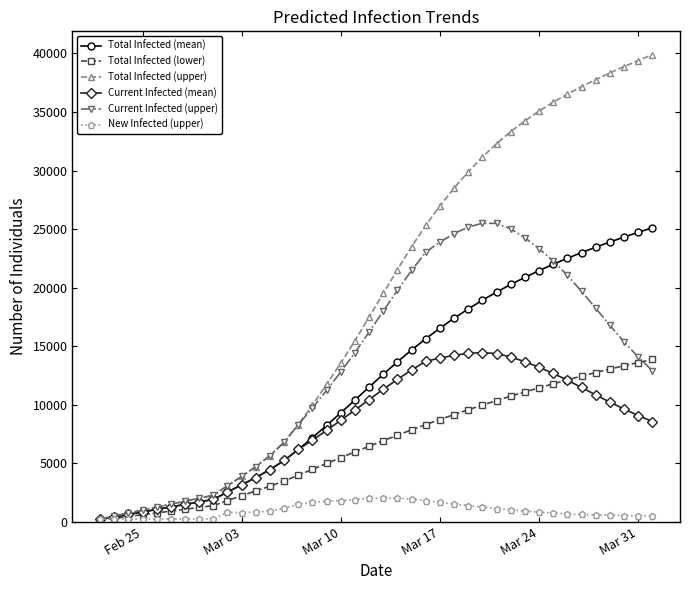

Which series has the largest range (max minus min)?

Total Infected (upper)